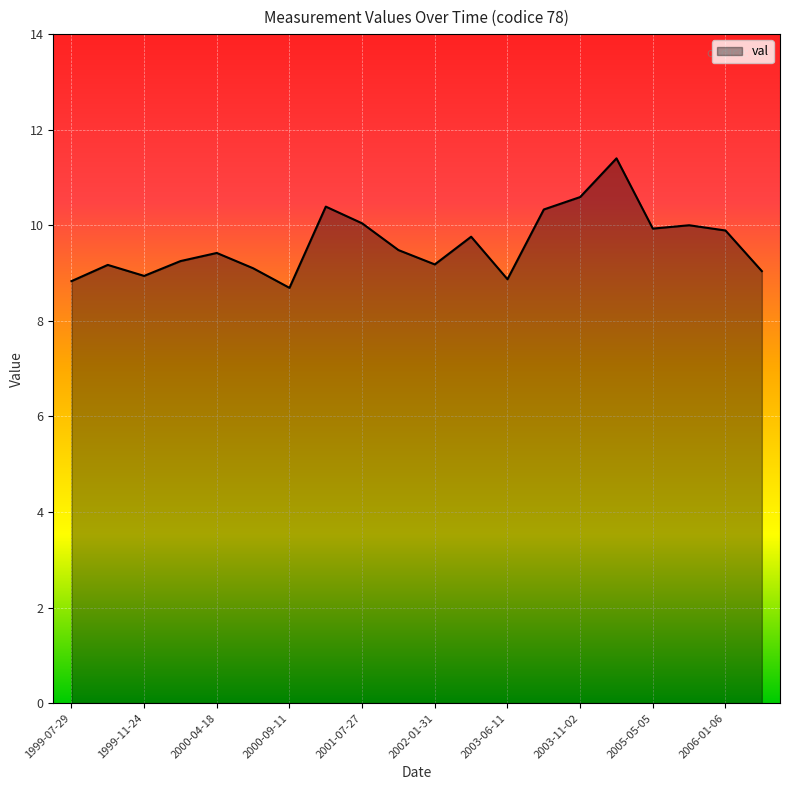

Does the chart have visible grid lines?

Yes